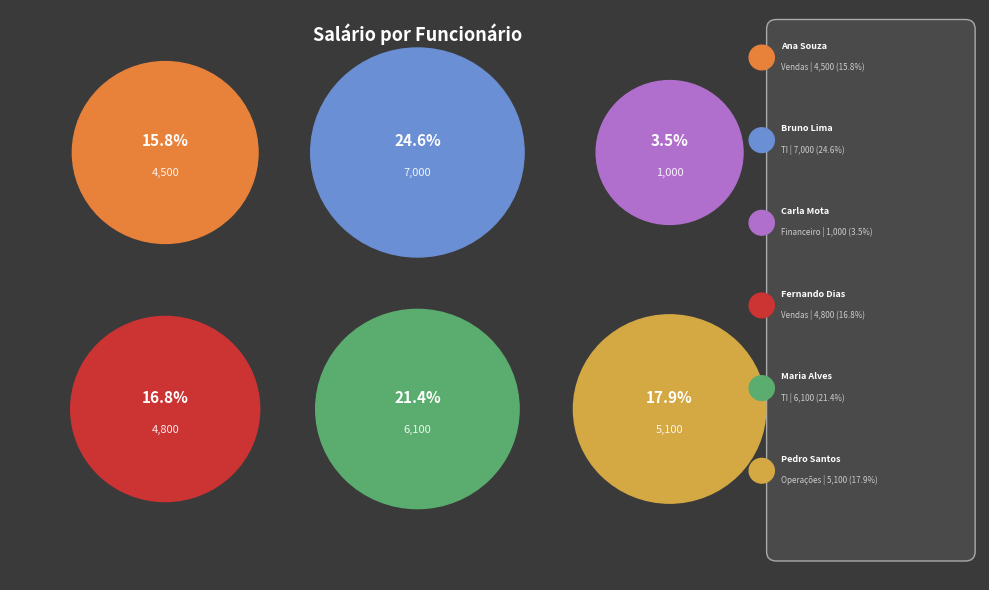

To the nearest percent, what portion does Fernando Dias
(Vendas) represent?

17%